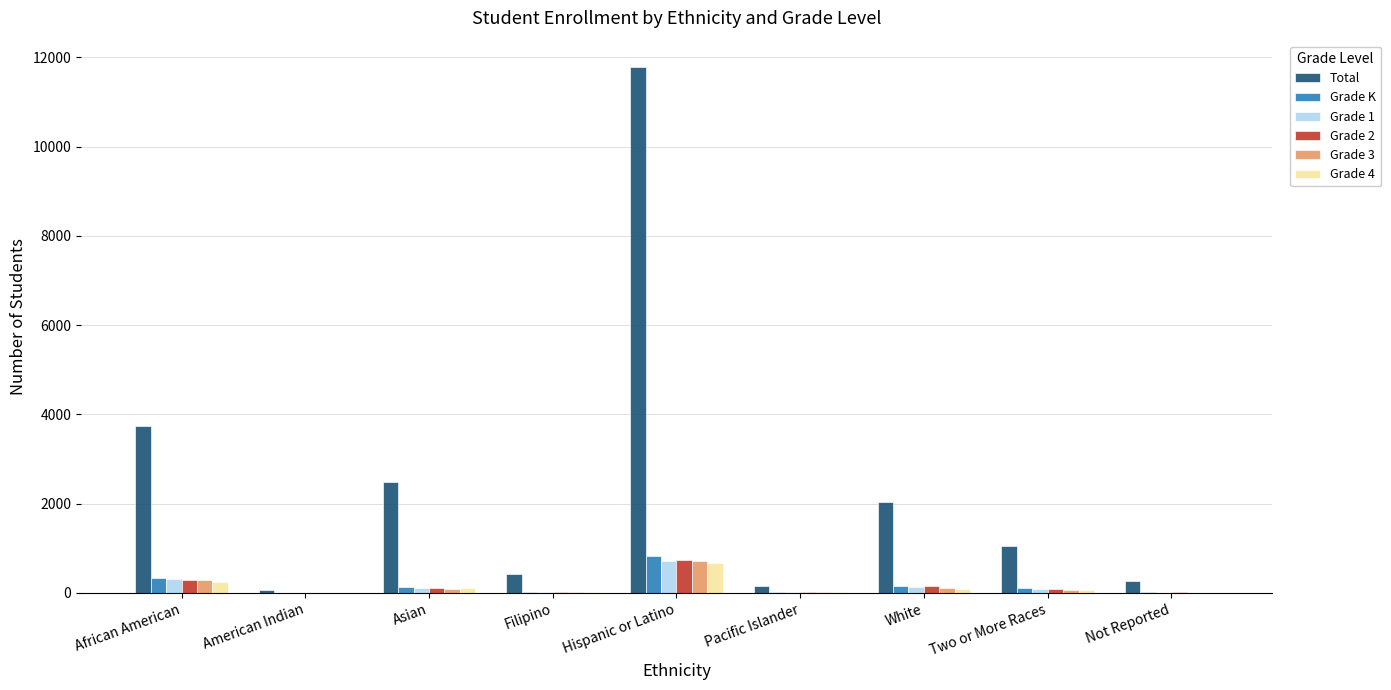

Which series has the largest range (max minus min)?

Total